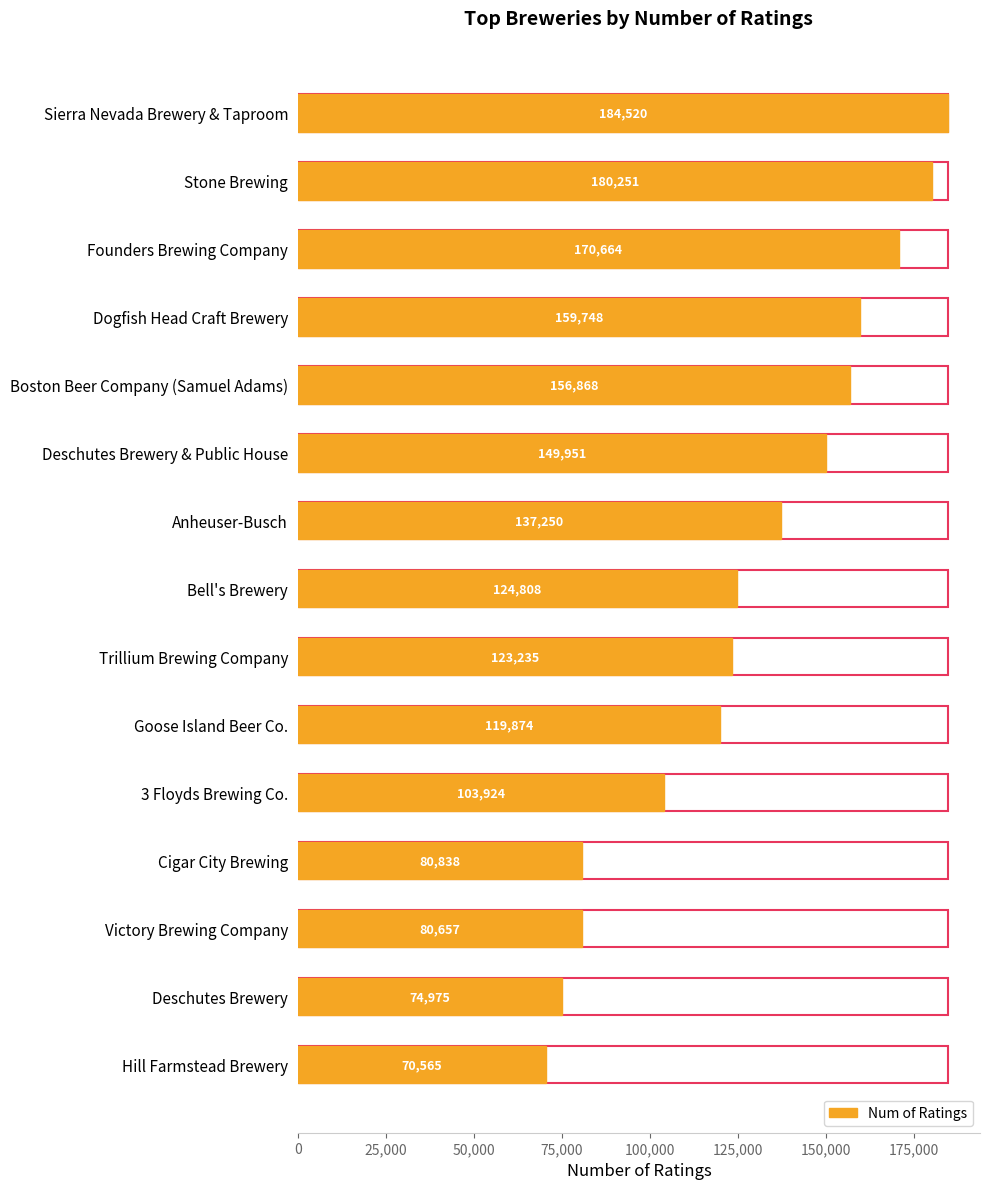

What is the label of the 8th bar from the bottom?

Bell's Brewery